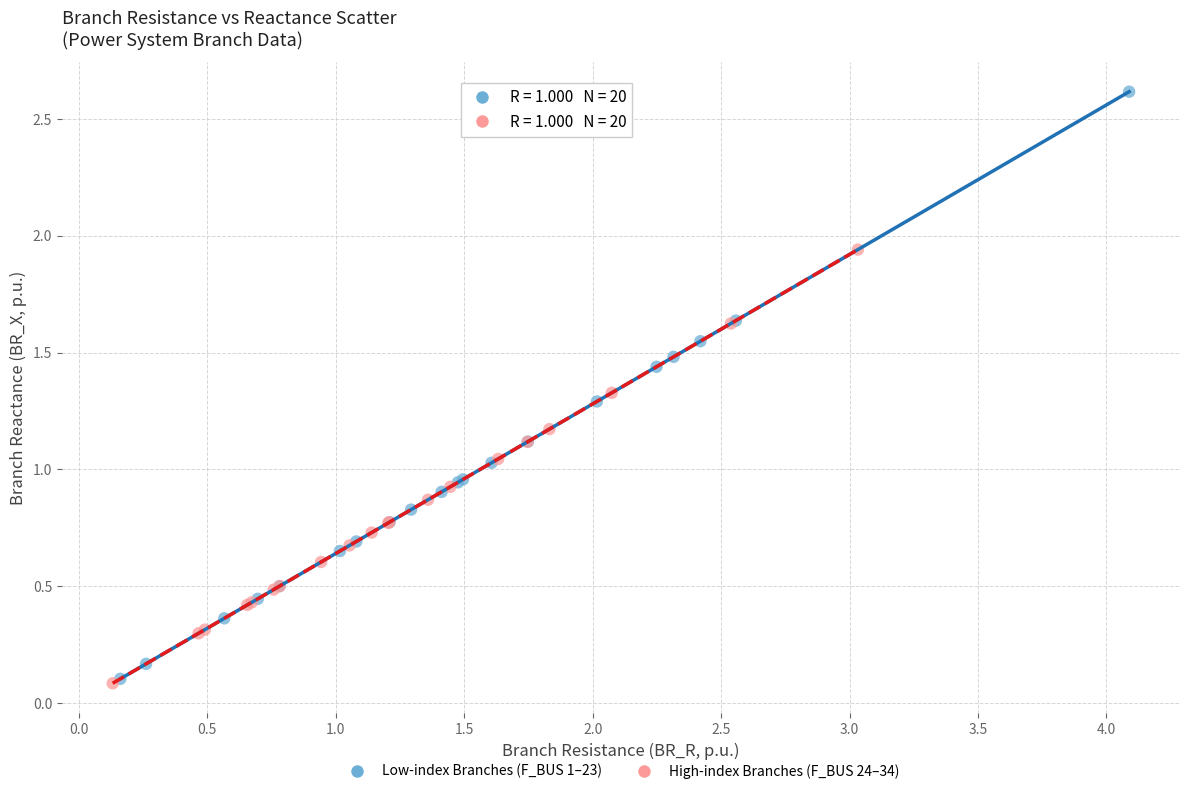

What are all the series names shown in the legend?

Low-index Branches (F_BUS 1–23), High-index Branches (F_BUS 24–34)